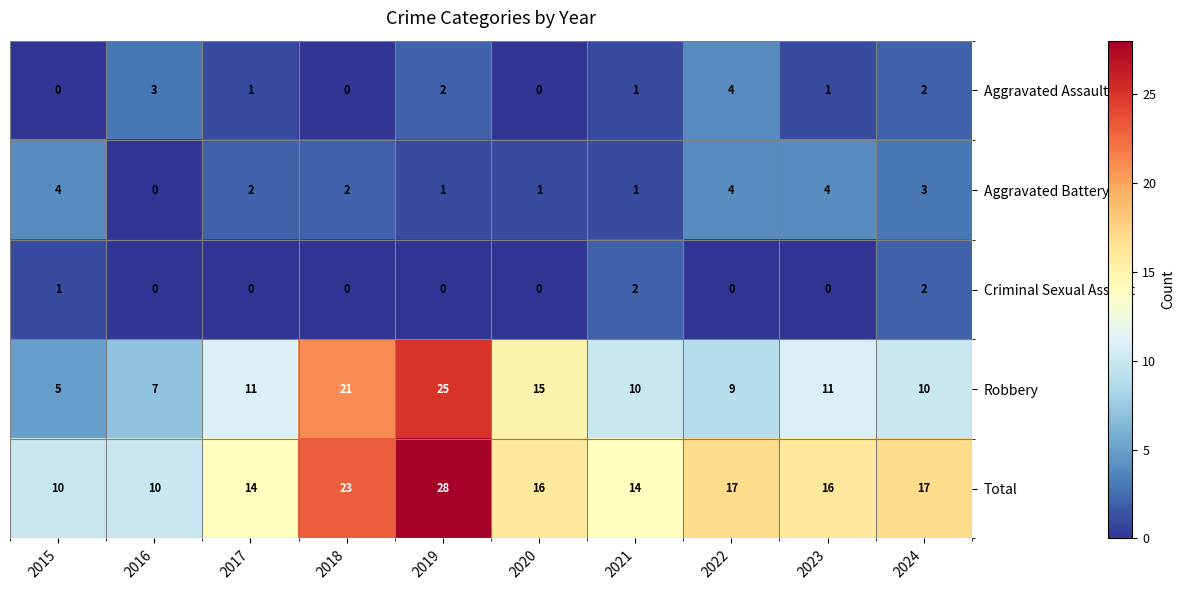

What is the difference between the maximum and minimum values in the Total series?

18